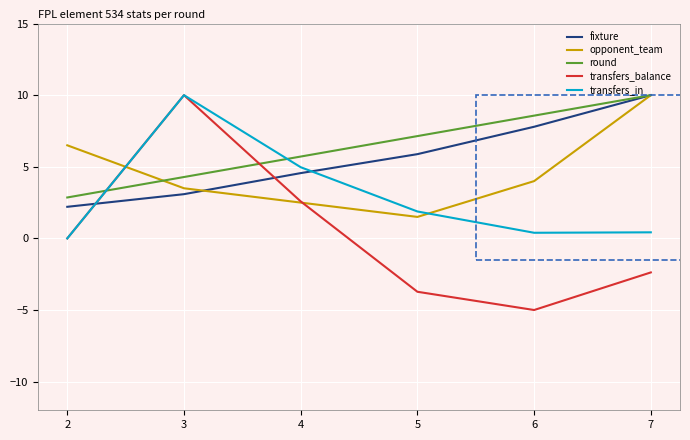

What is the average value of the transfers_in series?

2.9